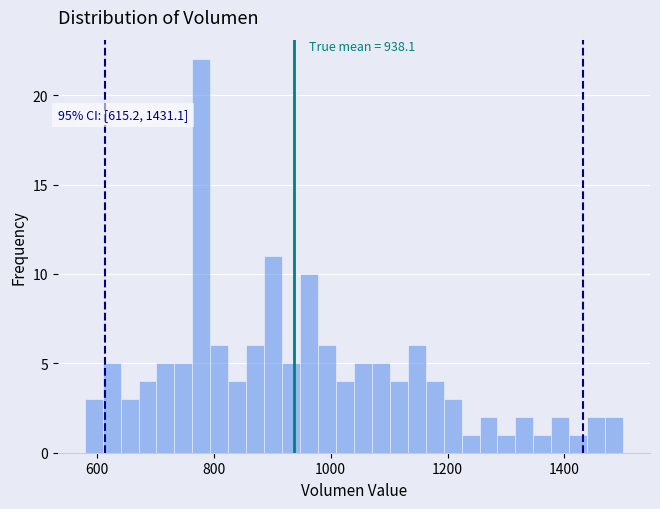

Read against the x-axis, roughly where is the centre of the tallest bar?

780